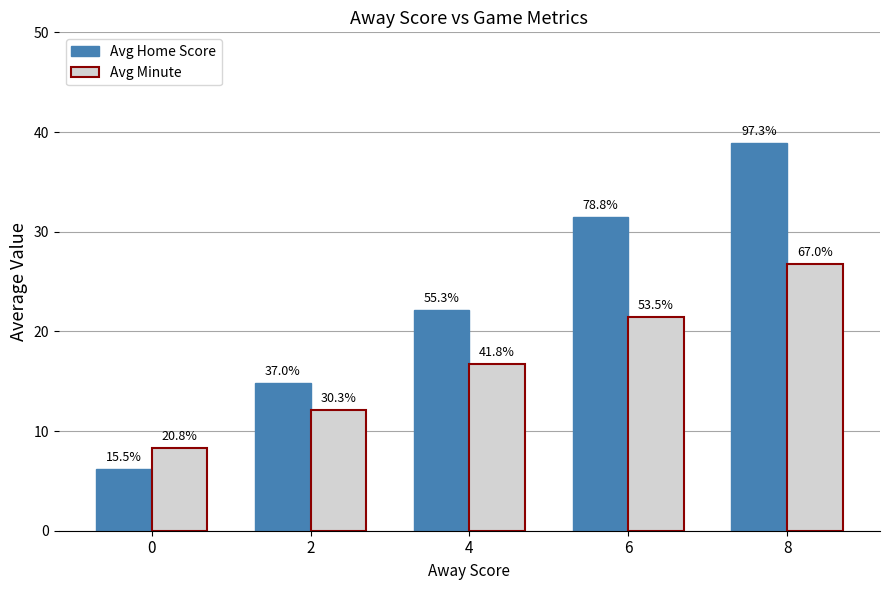

What is the difference between the maximum and minimum values in the Avg Home Score series?

32.7